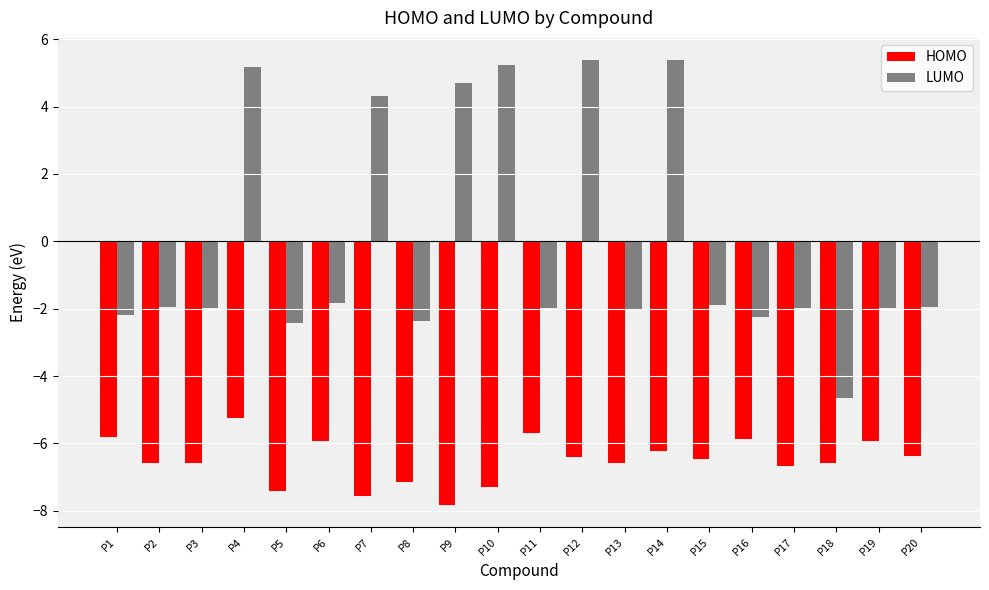

What is the lowest value of the HOMO series?

-7.8